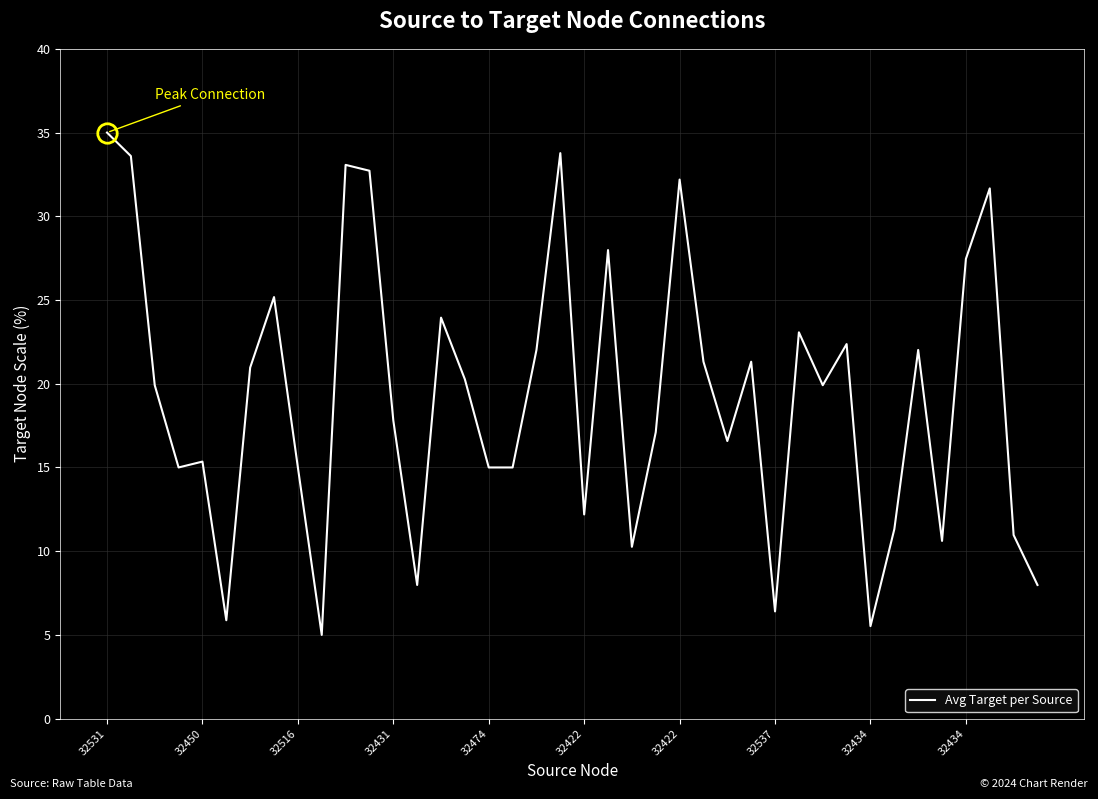

Reading left to right, what are all the values shown in this chart?

35.0	33.6	19.9	15.0	15.4	5.9	21.0	25.2	15.0	5.0	33.1	32.7	17.8	8.0	23.9	20.3	15.0	15.0	22.0	33.8	12.2	28.0	10.3	17.1	32.2	21.3	16.6	21.3	6.4	23.1	19.9	22.4	5.5	11.3	22.0	10.6	27.5	31.7	11.0	8.0